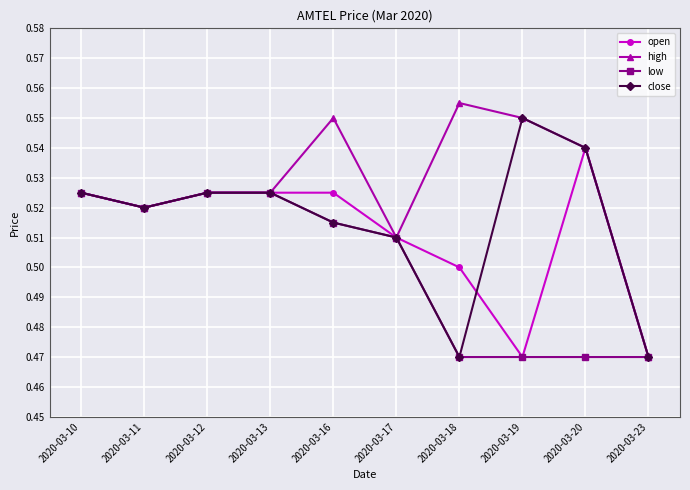

Count the open values in the range 0 to 1.

10